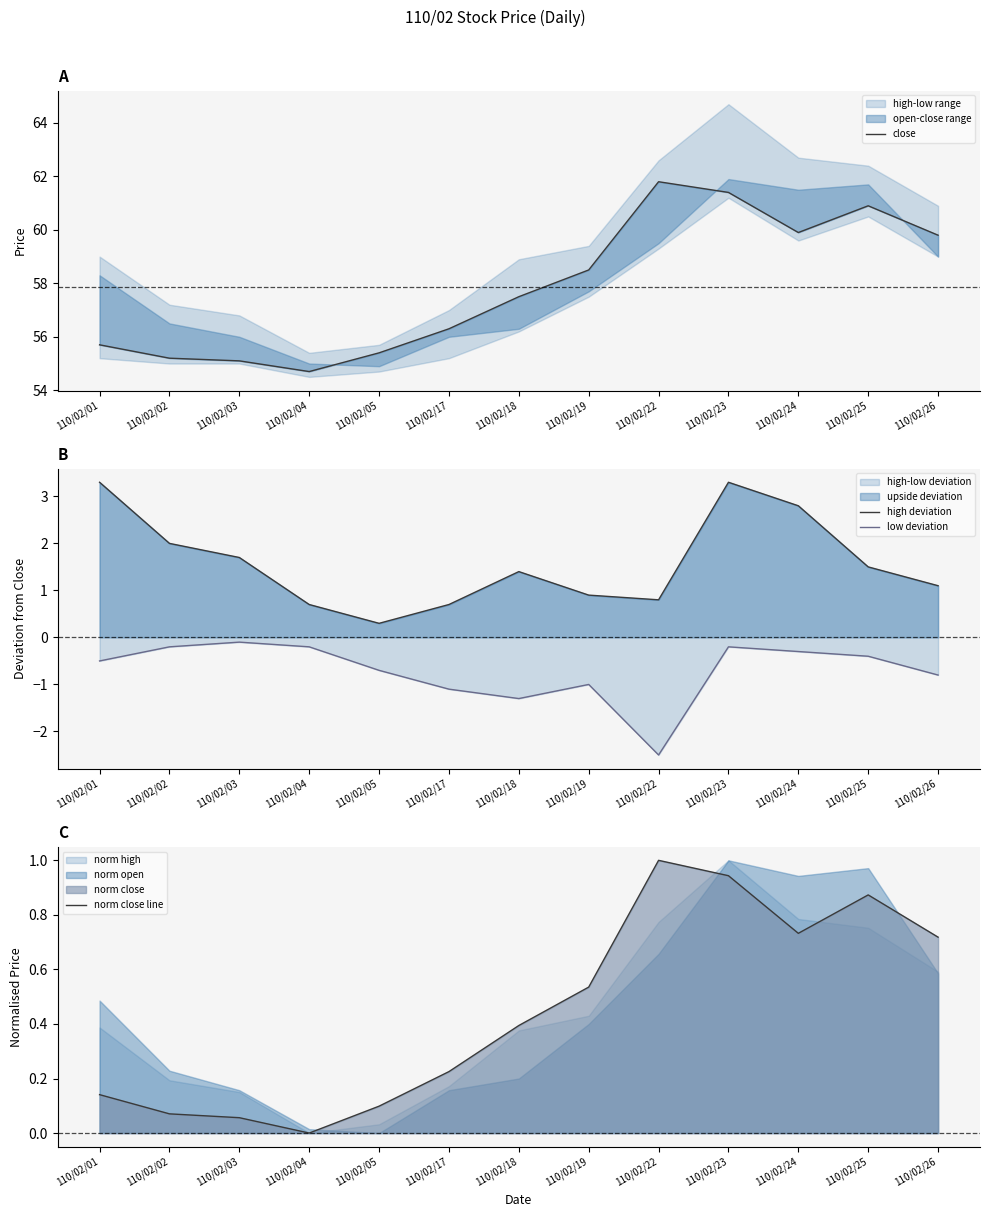

How many lines are shown in the chart?

4